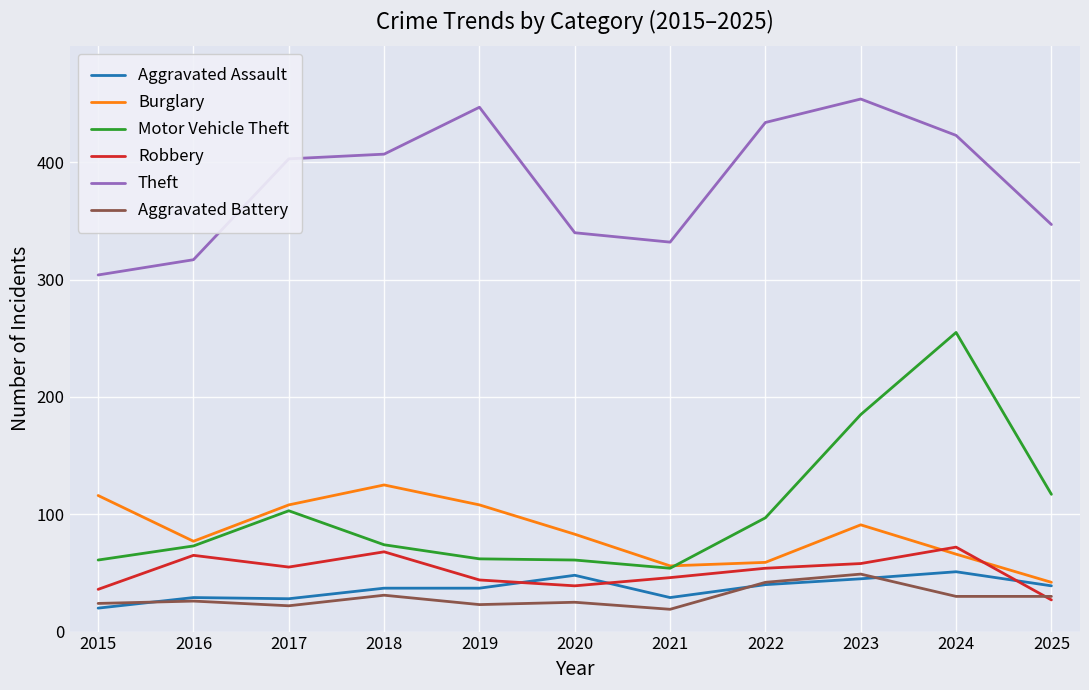

Between 2018 and 2024, which series saw the biggest shift?

Motor Vehicle Theft